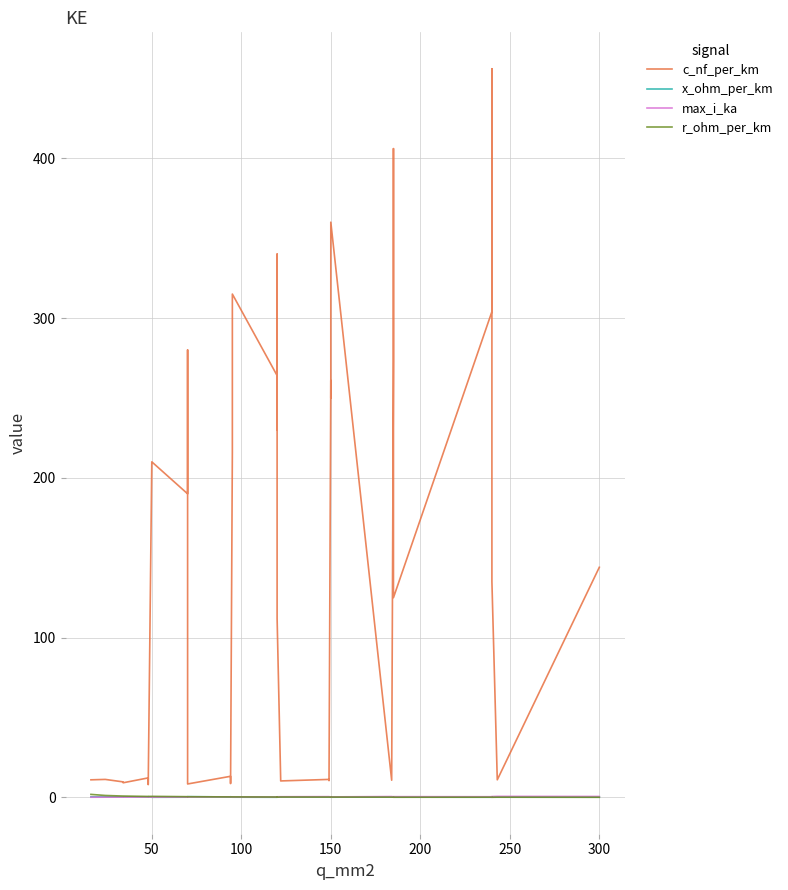

What is the value of the max_i_ka point at the 38th from the left?

0.5